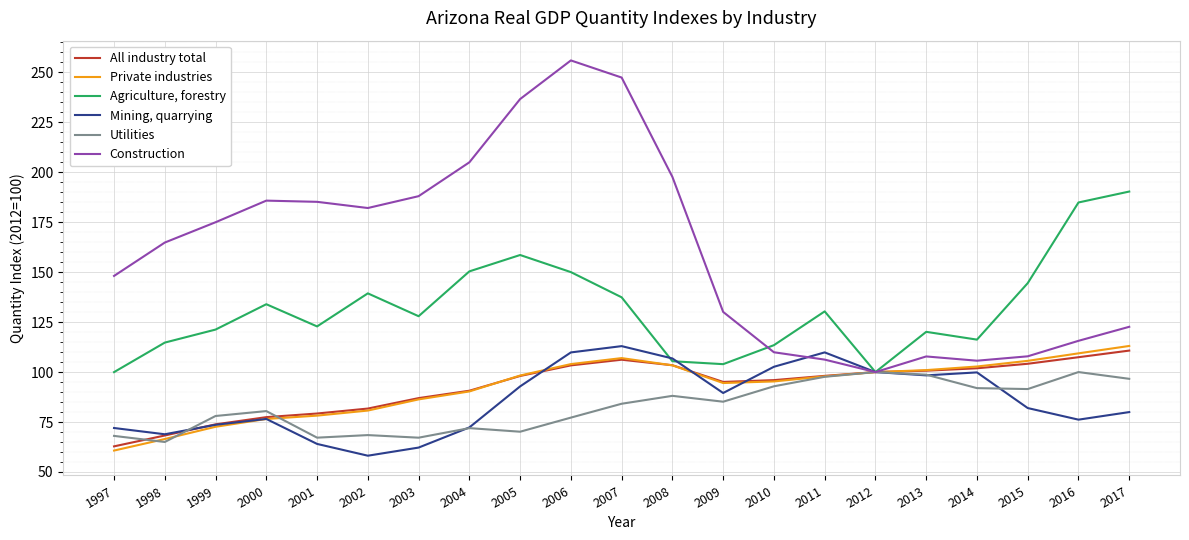

Which series has the widest spread of values?

Construction